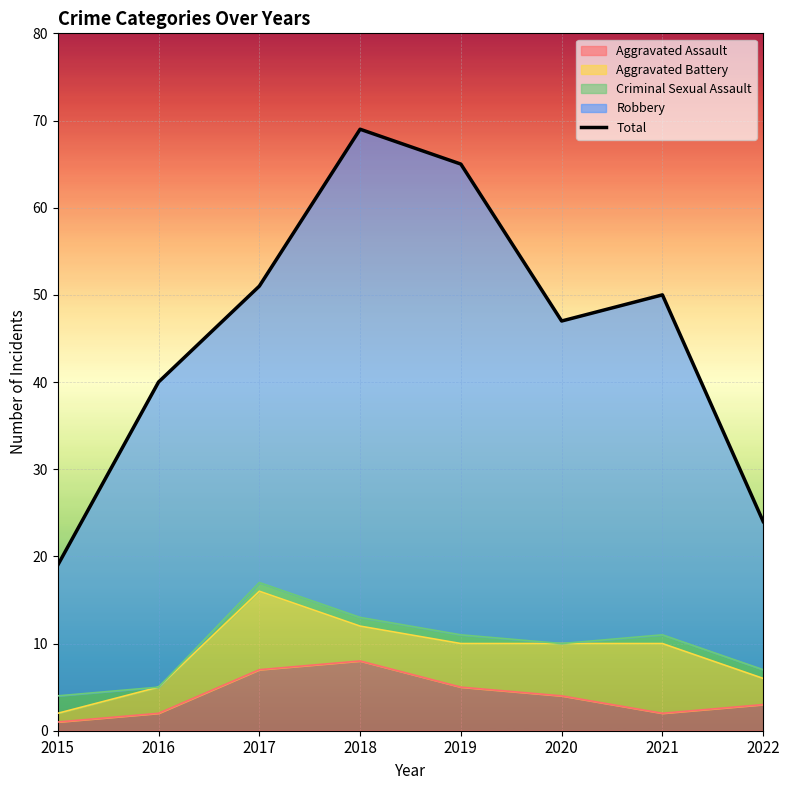

Does the chart display data point markers on the line(s)?

No